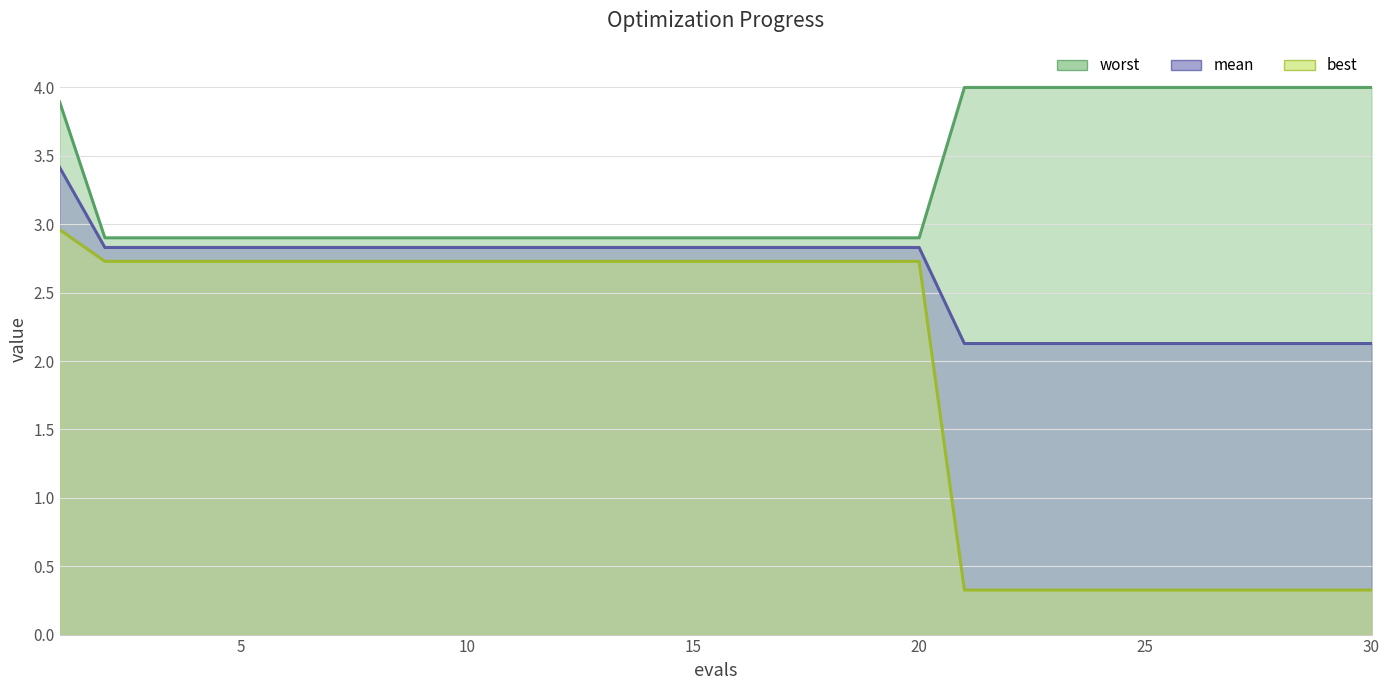

Reading right to left, transcribe all the data shown in this chart.

mean: 2.1	2.1	2.1	2.1	2.1	2.1	2.1	2.1	2.1	2.1	2.8	2.8	2.8	2.8	2.8	2.8	2.8	2.8	2.8	2.8	2.8	2.8	2.8	2.8	2.8	2.8	2.8	2.8	2.8	3.4
best: 0.3	0.3	0.3	0.3	0.3	0.3	0.3	0.3	0.3	0.3	2.7	2.7	2.7	2.7	2.7	2.7	2.7	2.7	2.7	2.7	2.7	2.7	2.7	2.7	2.7	2.7	2.7	2.7	2.7	3.0
worst: 4.0	4.0	4.0	4.0	4.0	4.0	4.0	4.0	4.0	4.0	2.9	2.9	2.9	2.9	2.9	2.9	2.9	2.9	2.9	2.9	2.9	2.9	2.9	2.9	2.9	2.9	2.9	2.9	2.9	3.9